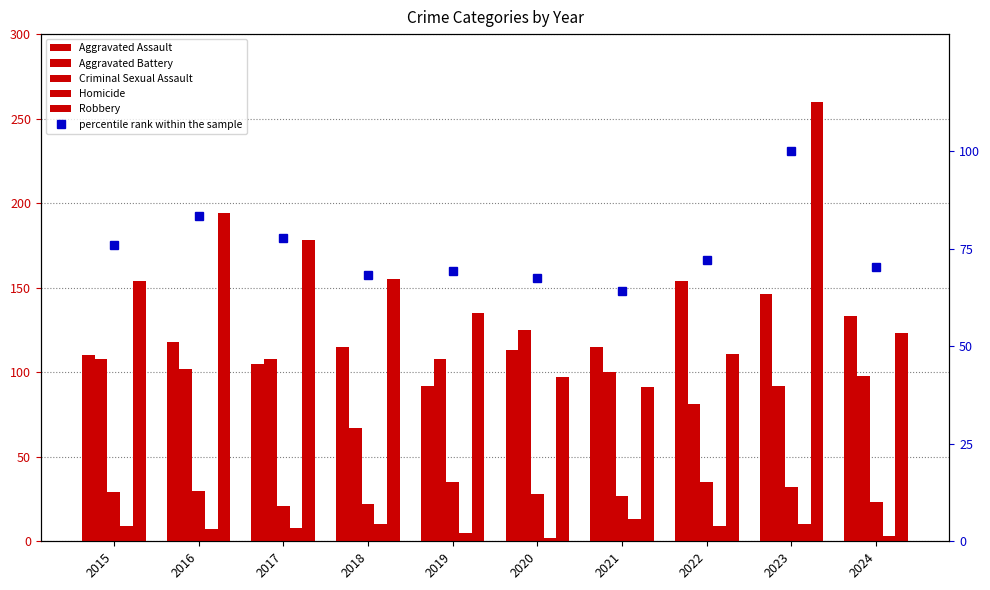

What is the difference between the maximum and second lowest values in the percentile rank within the sample series?

32.4